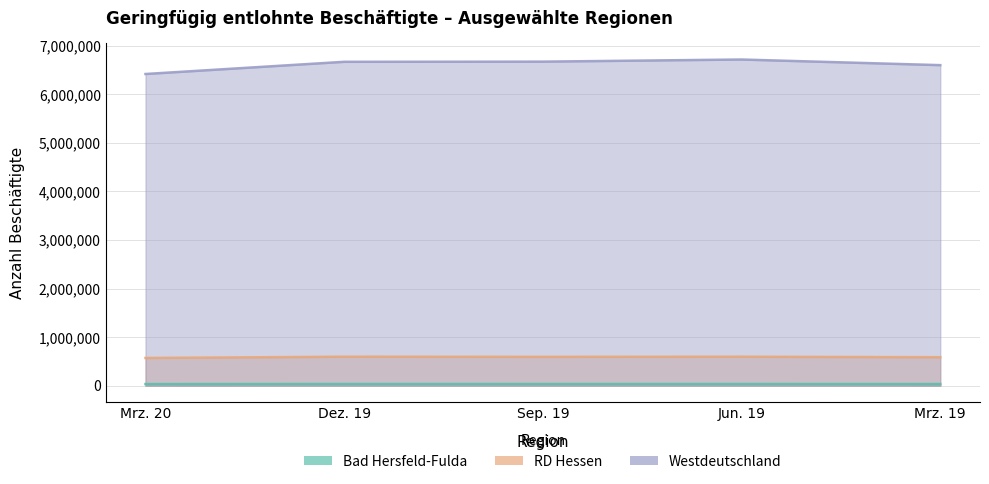

Reading left to right, list all the values displayed in this chart.

Mrz. 20: 33598	570925	6415440
Dez. 19: 34888	596609	6666510
Sep. 19: 34539	594160	6669878
Jun. 19: 34692	596222	6713473
Mrz. 19: 34100	586448	6597783